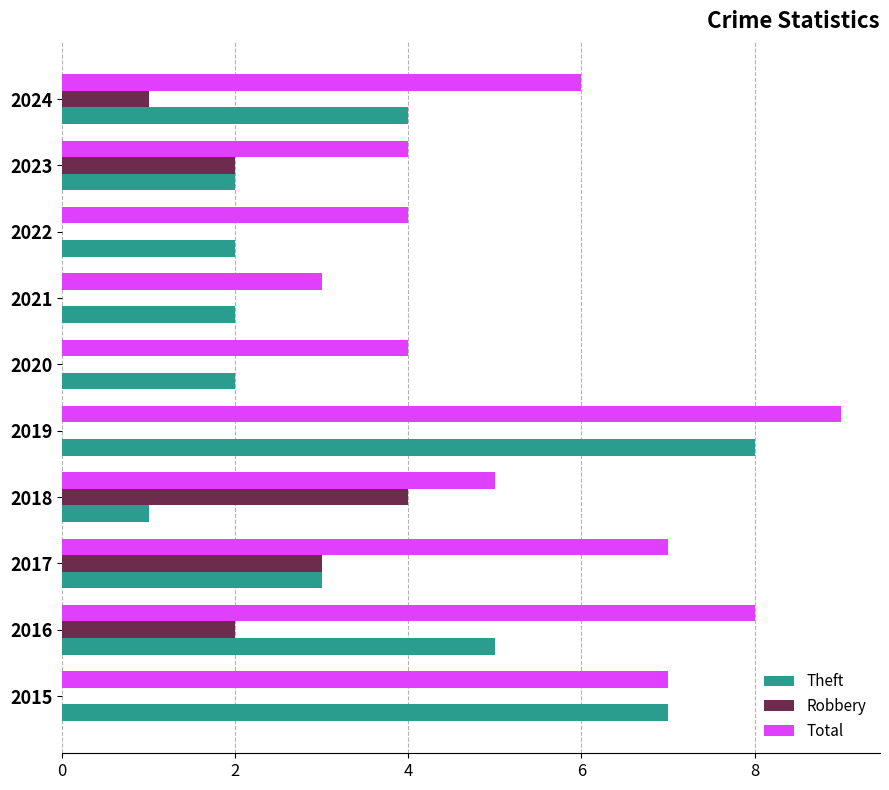

Which label corresponds to the largest value in the chart?

2019